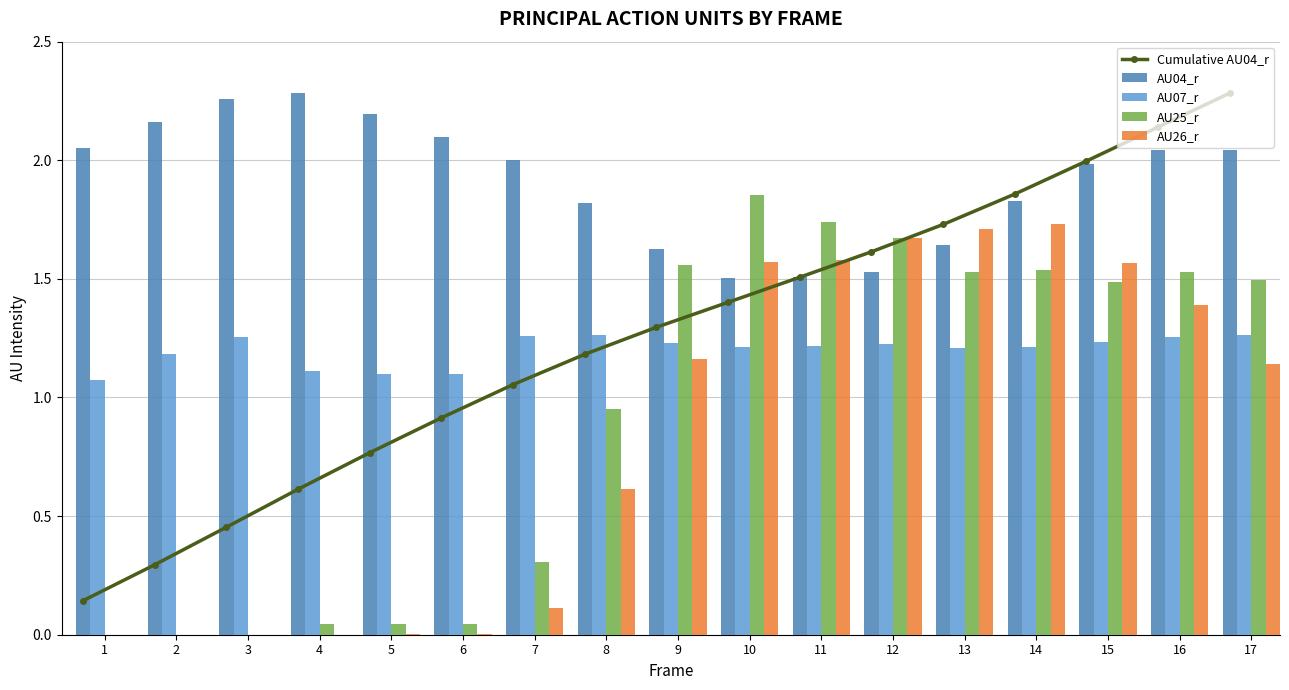

How many distinct data groups are displayed?

5